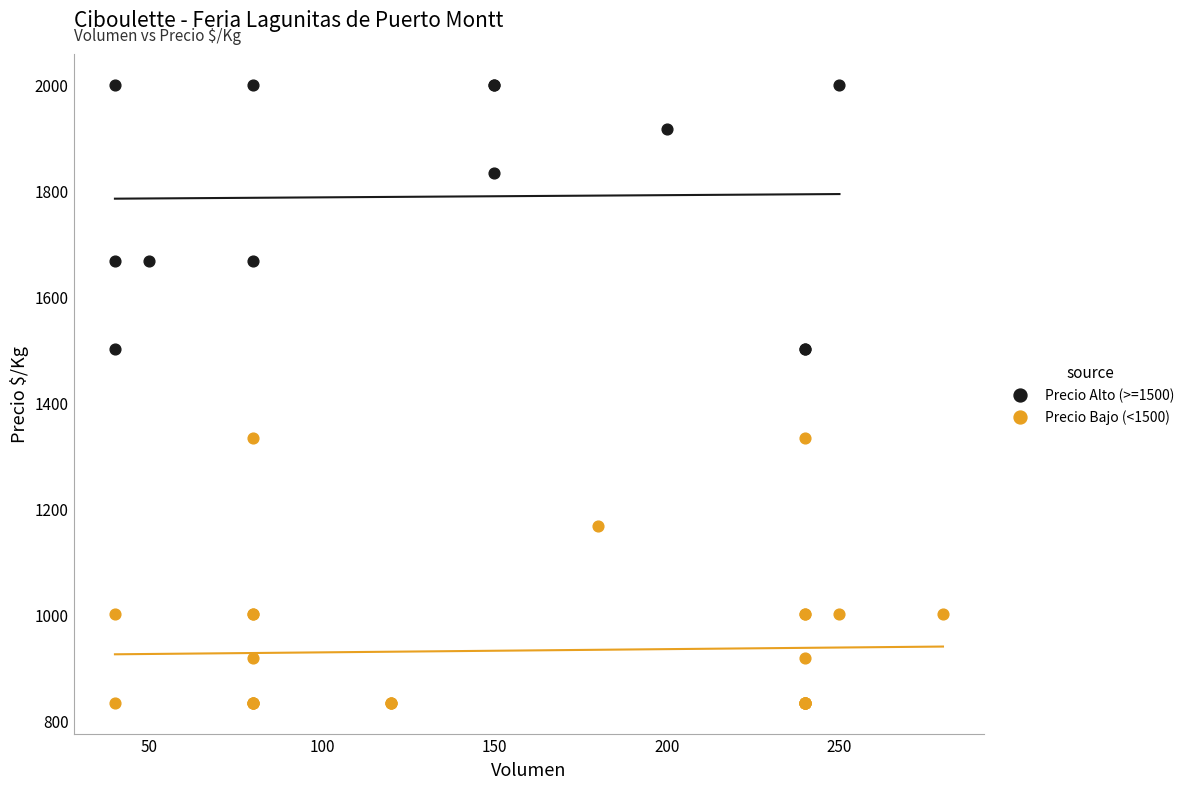

Which series contains the highest Y value?

Precio Alto (>=1500)